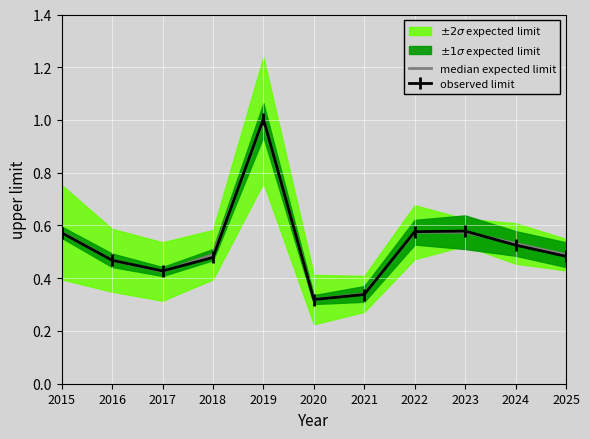

Where is median expected limit nearest to the value 0?

2020